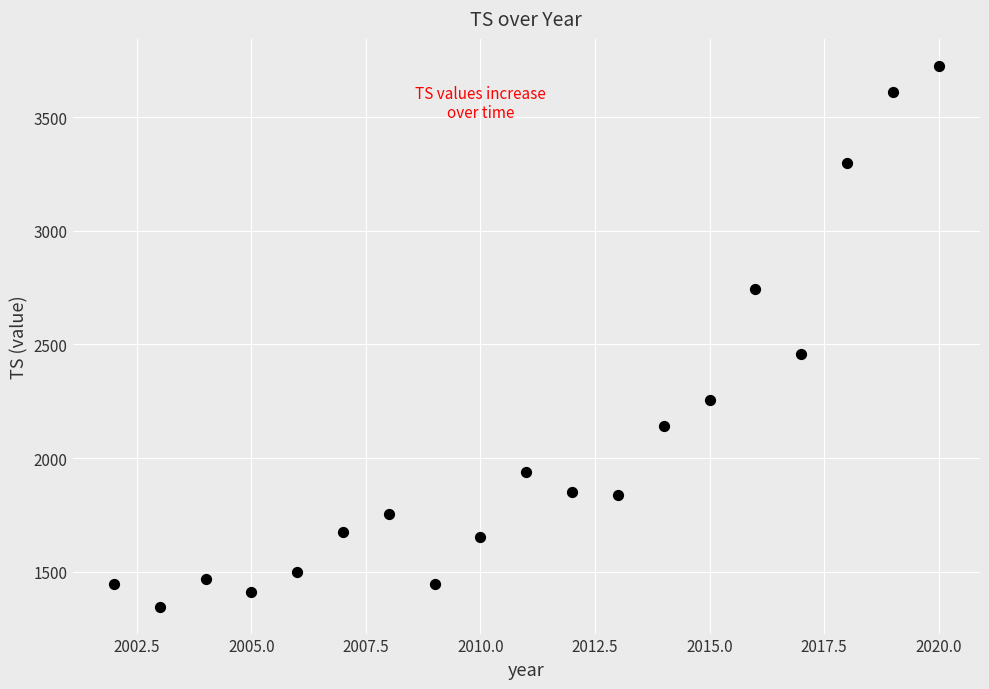

What is the range of X values (max minus min)?

18.0